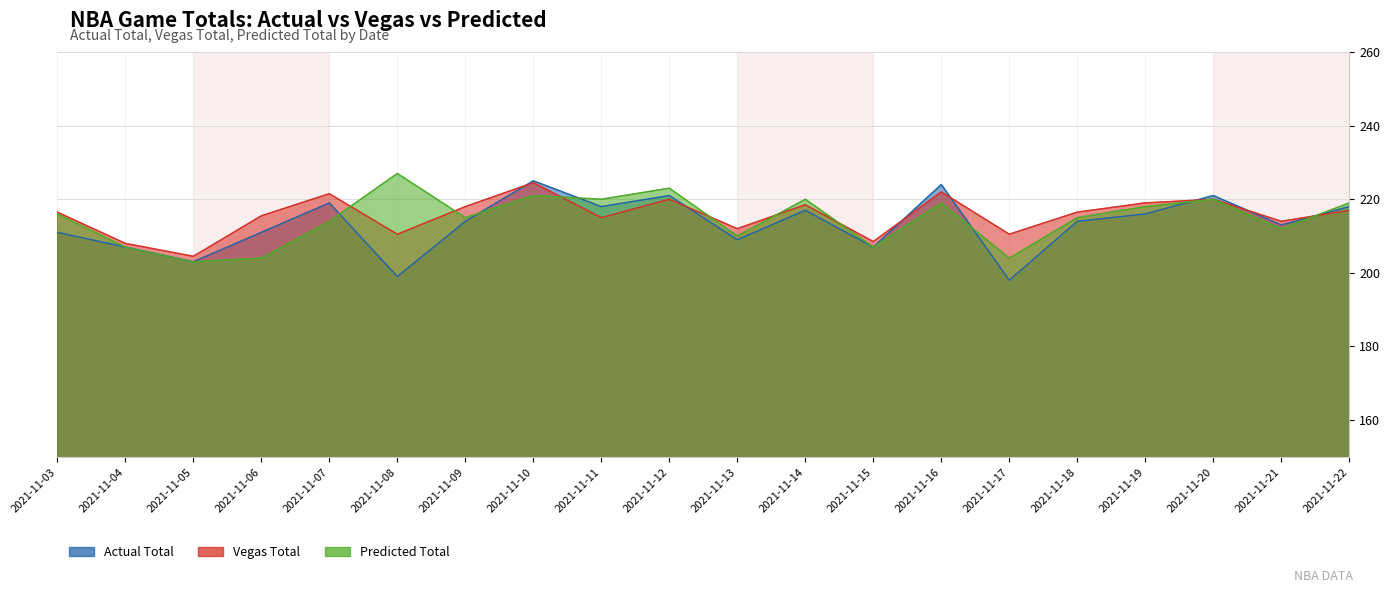

The value of Actual Total at 2021-11-16 is 339.1. True or false?

False